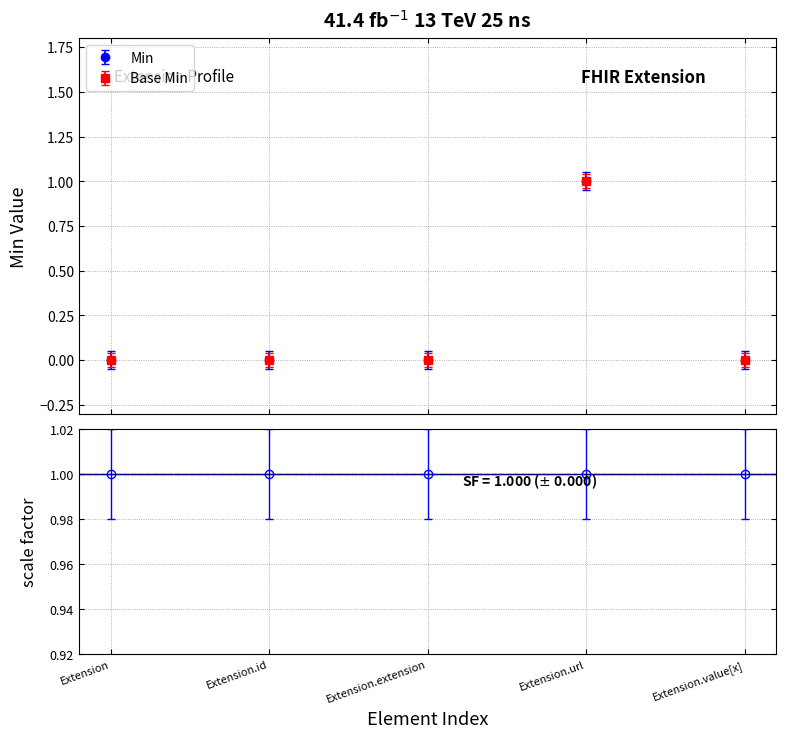

Is this an area chart (filled region under the line)?

No